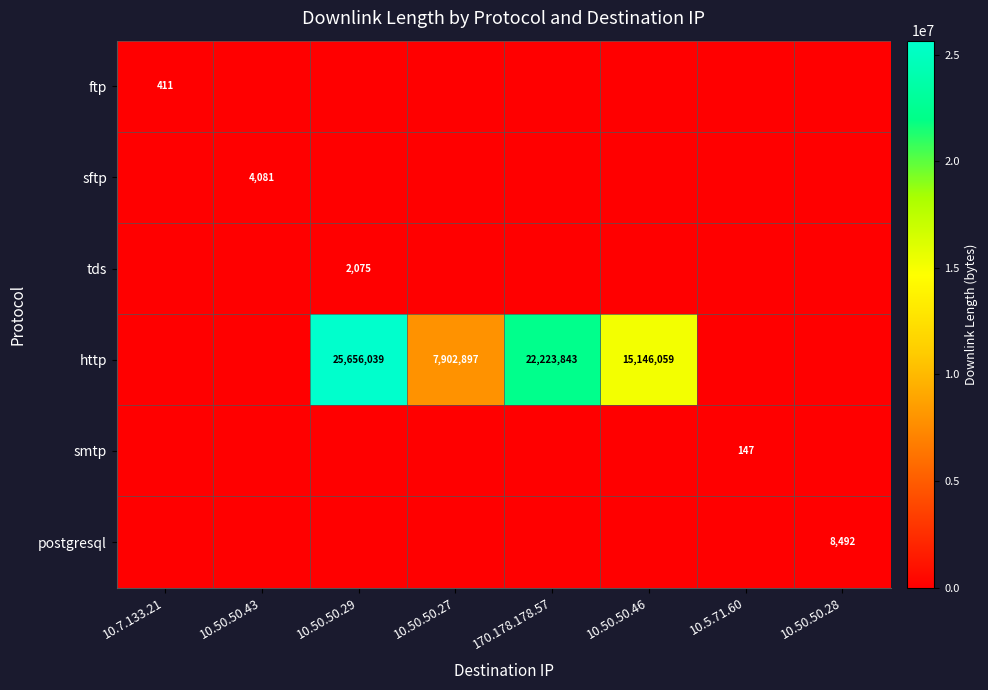

What is the difference between the maximum and minimum values in the http series?

25656039